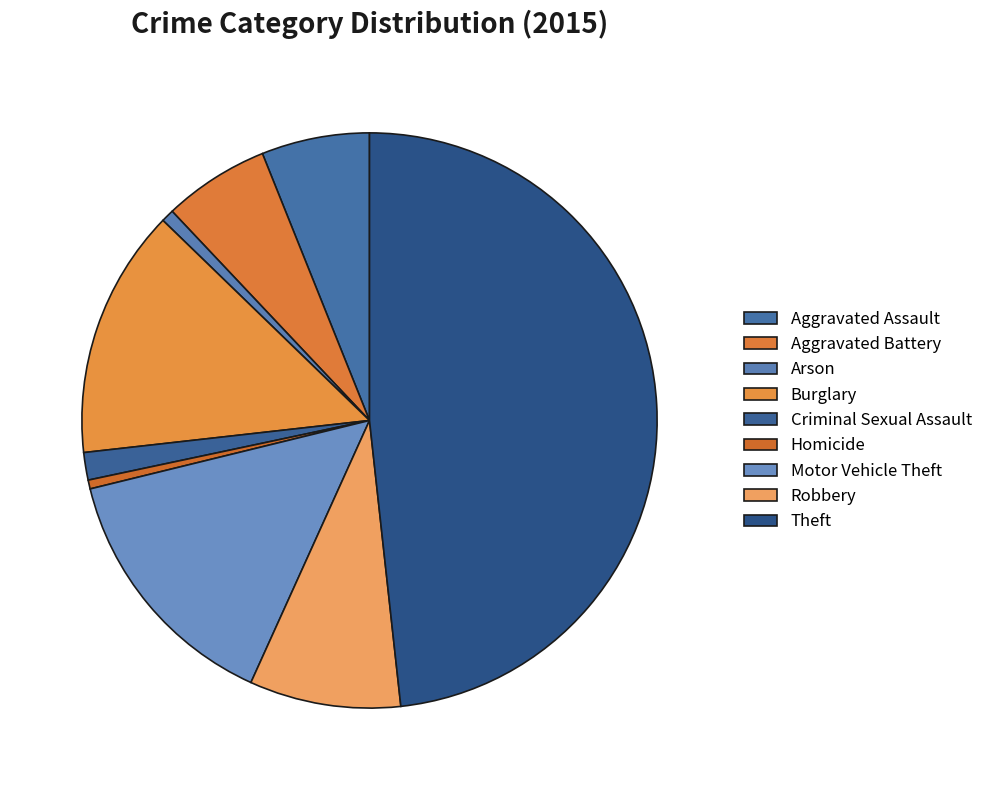

Which slice is the largest?

Theft